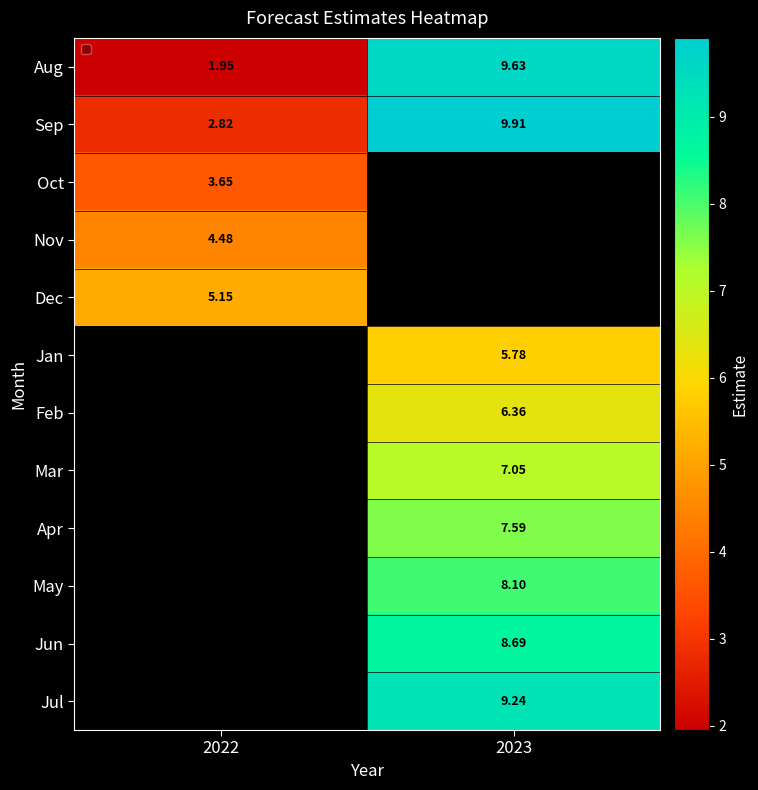

Which series has the largest total across all categories?

Sep